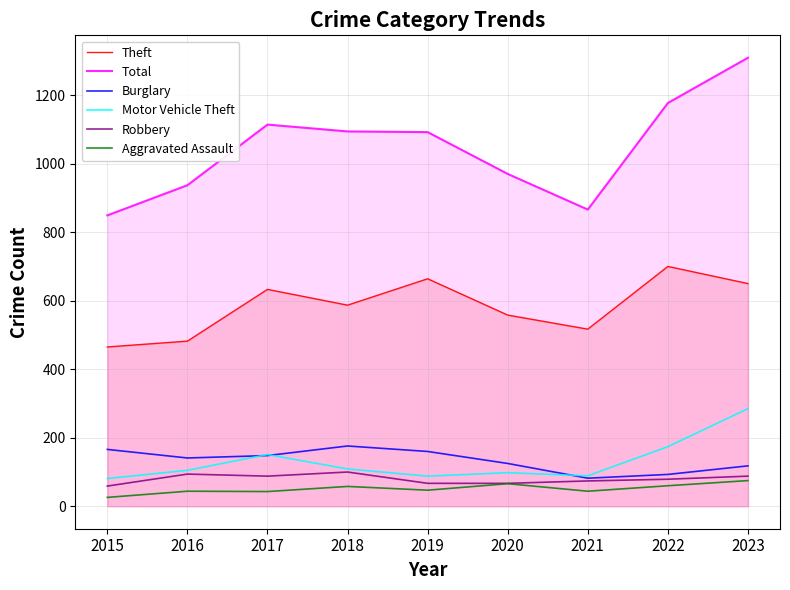

Which series changed the most between 2021 and 2022?

Total